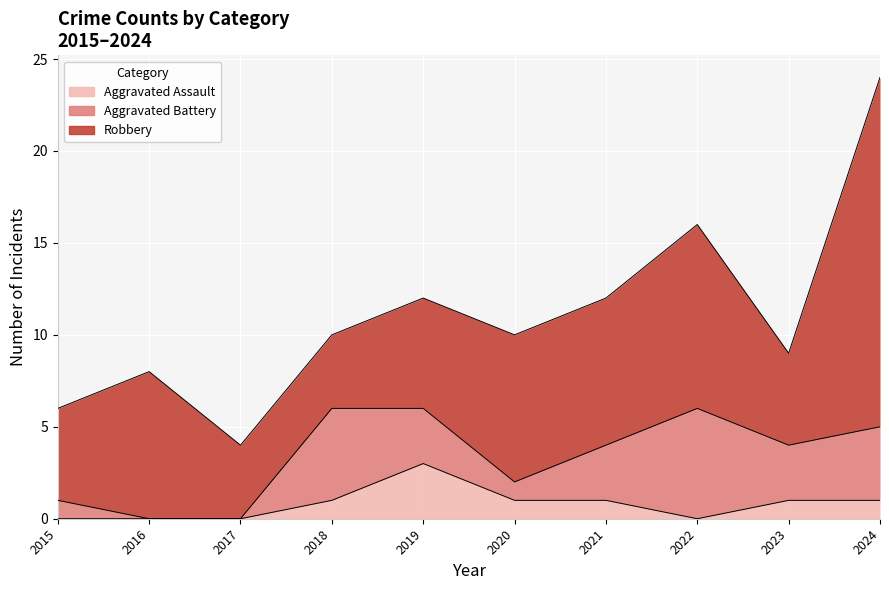

True or false: Aggravated Assault has a value of 2 at 2016.

False